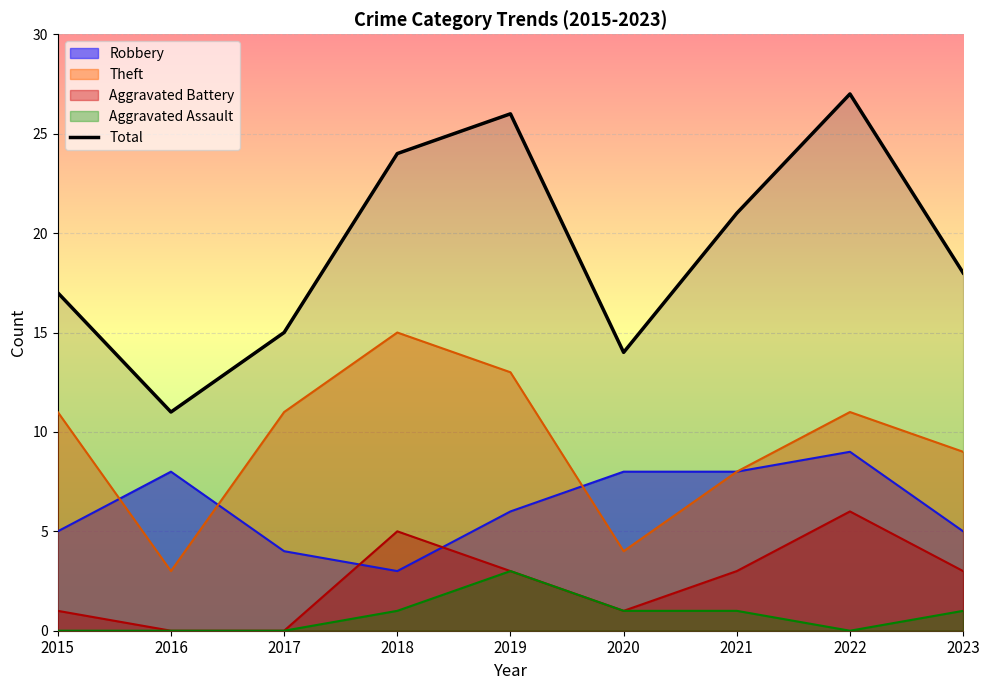

Read the Robbery value at 2017.

4